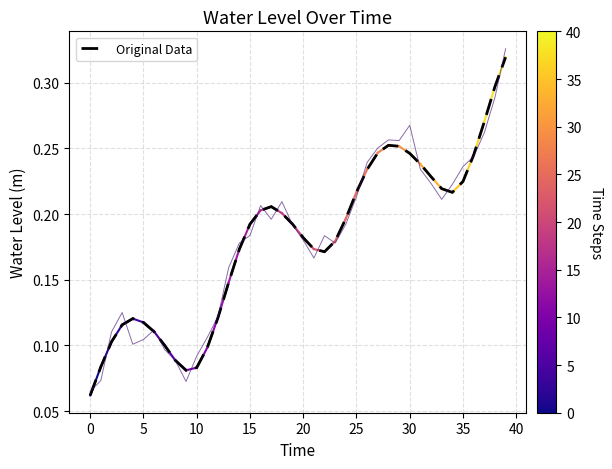

True or false: Original Data has a value of 0.1 at 15.

False